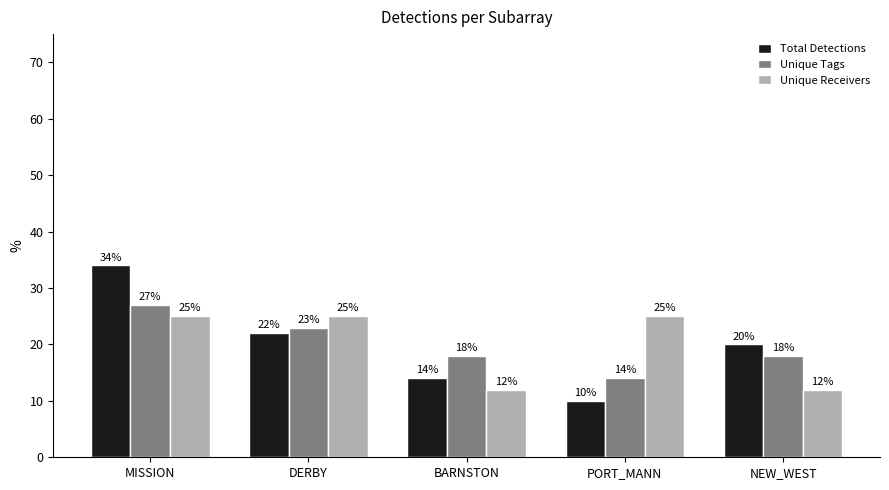

At which category is the sum across all series the highest?

MISSION